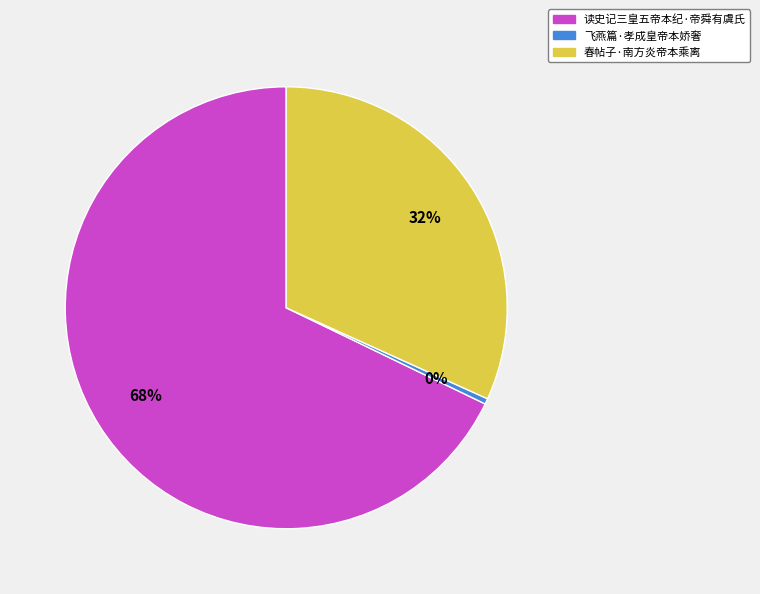

Rank the categories by value from lowest to highest.

飞燕篇·孝成皇帝本娇奢, 春帖子·南方炎帝本乘离, 读史记三皇五帝本纪·帝舜有虞氏